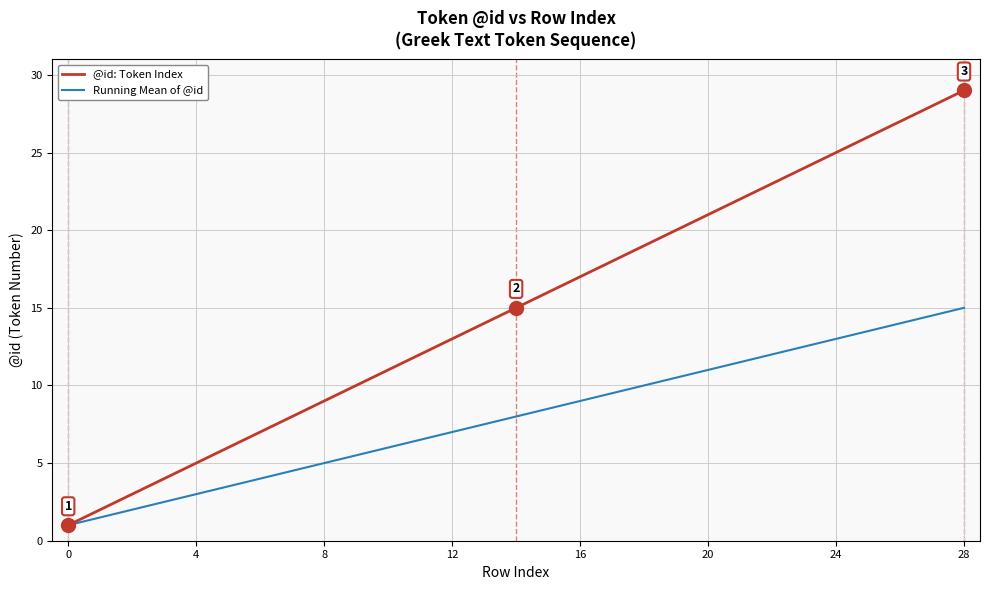

List the series in order of their overall mean, lowest first.

Running Mean of @id, @id: Token Index